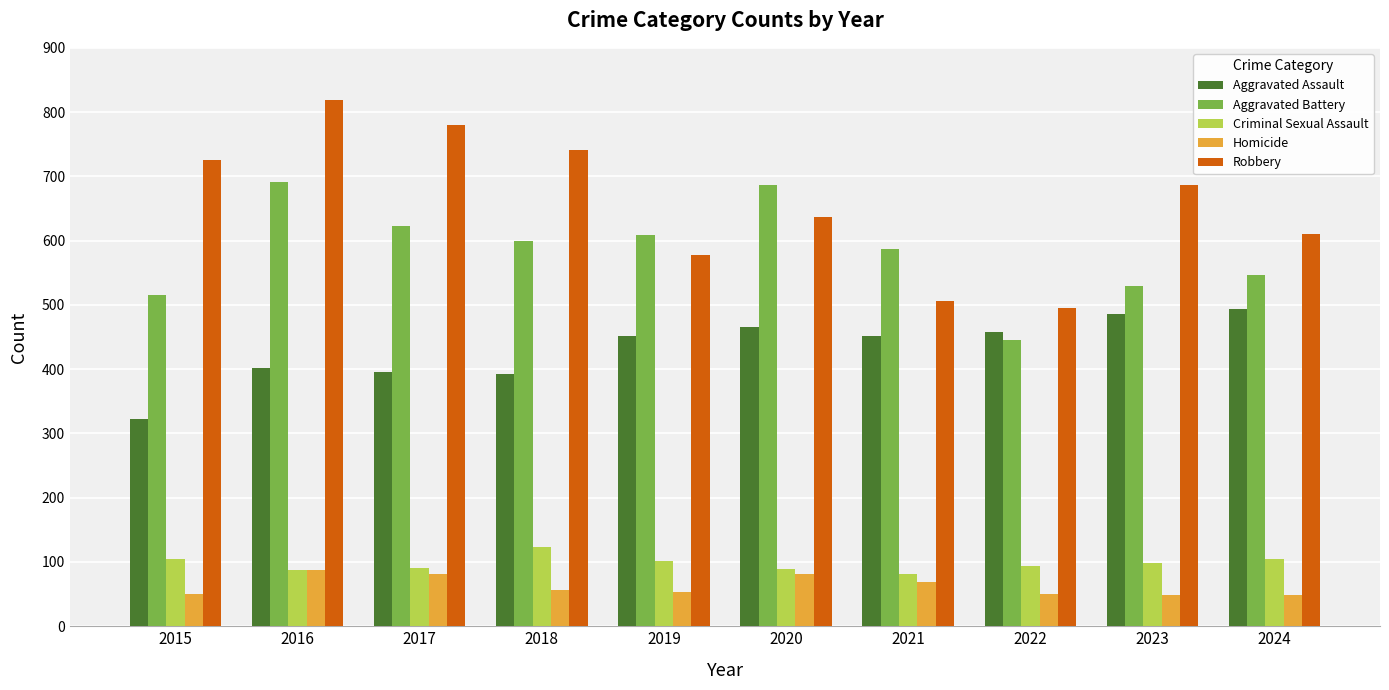

List the series in order of their peak value, highest first.

Robbery, Aggravated Battery, Aggravated Assault, Criminal Sexual Assault, Homicide